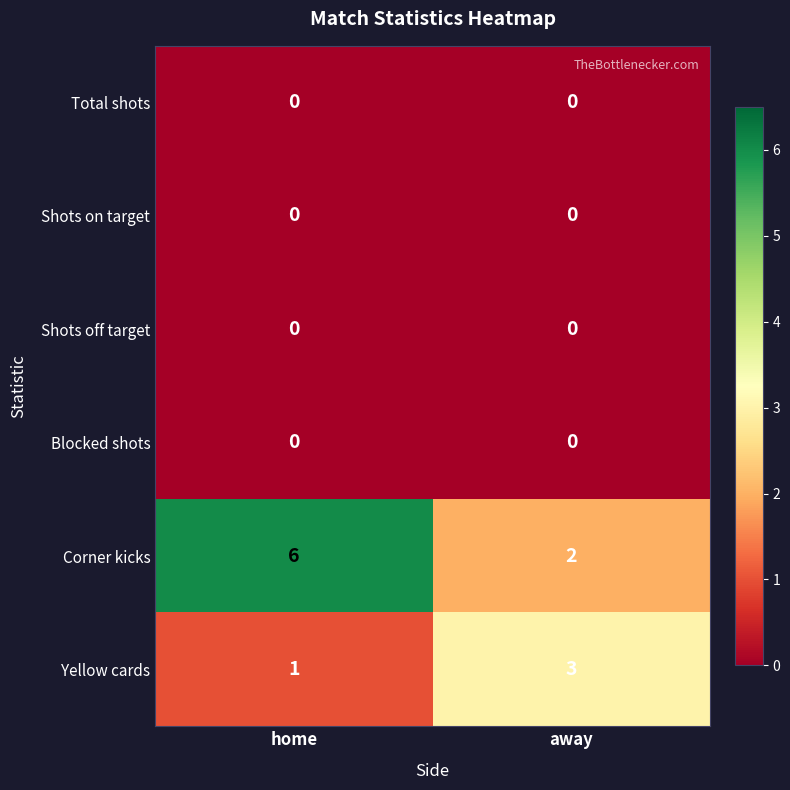

True or false: Yellow cards has a value of 0 at home.

False